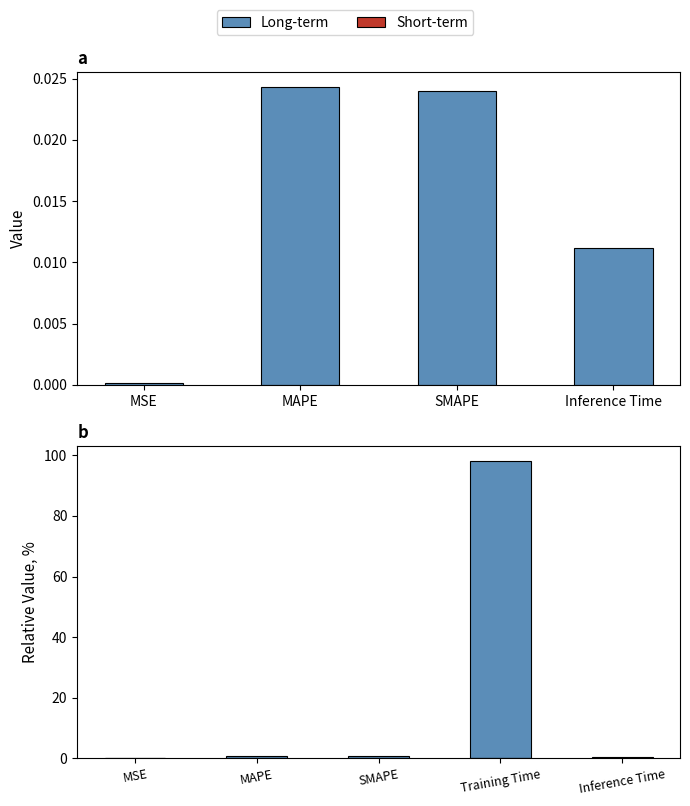

What is the change in value from MSE to Training Time?

+98.2